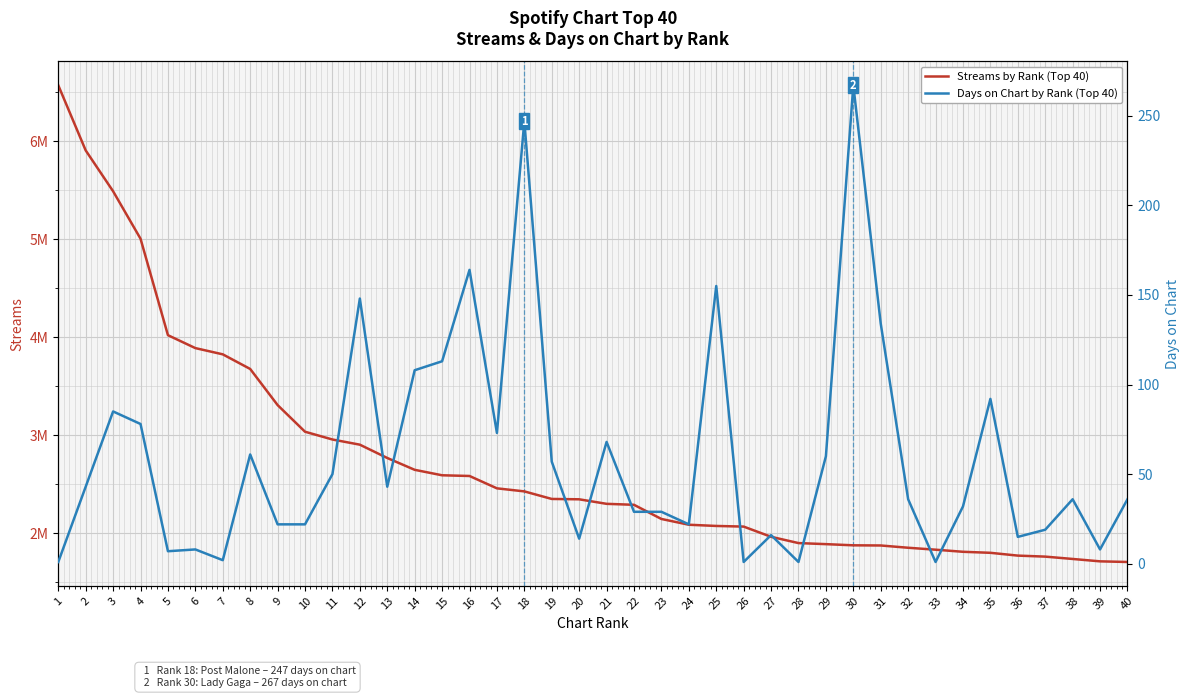

At how many categories does at least one series exceed 5060998?

3